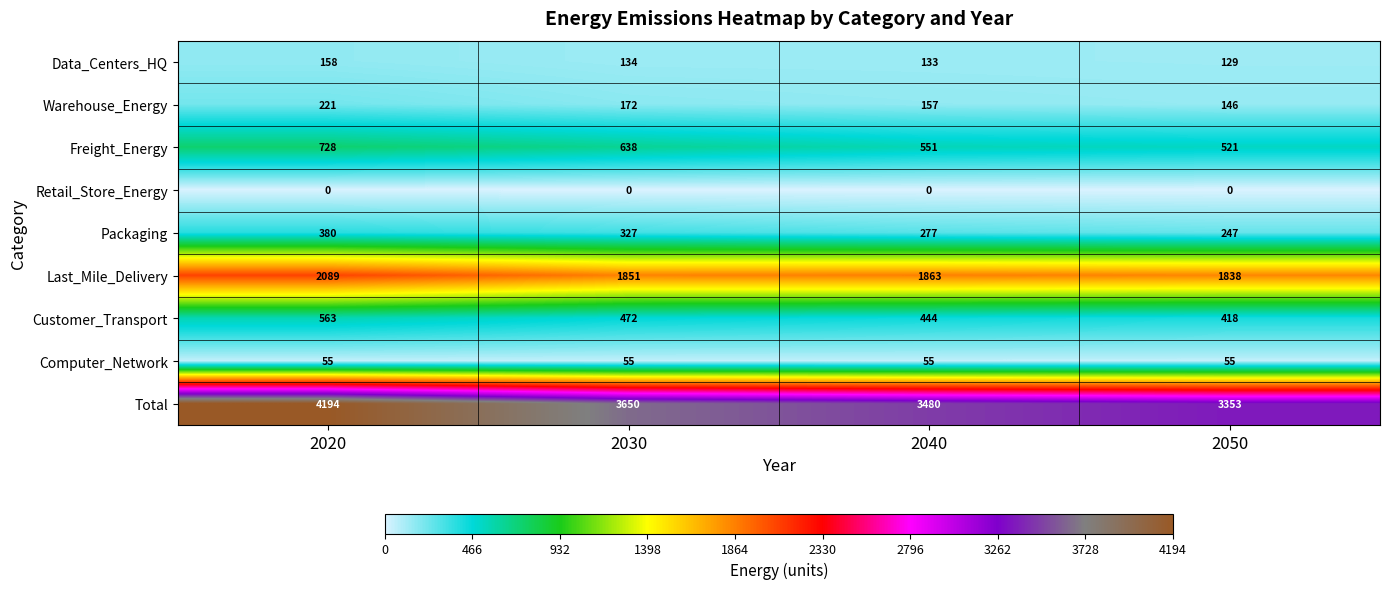

What is the lowest value of the Computer_Network series?

55